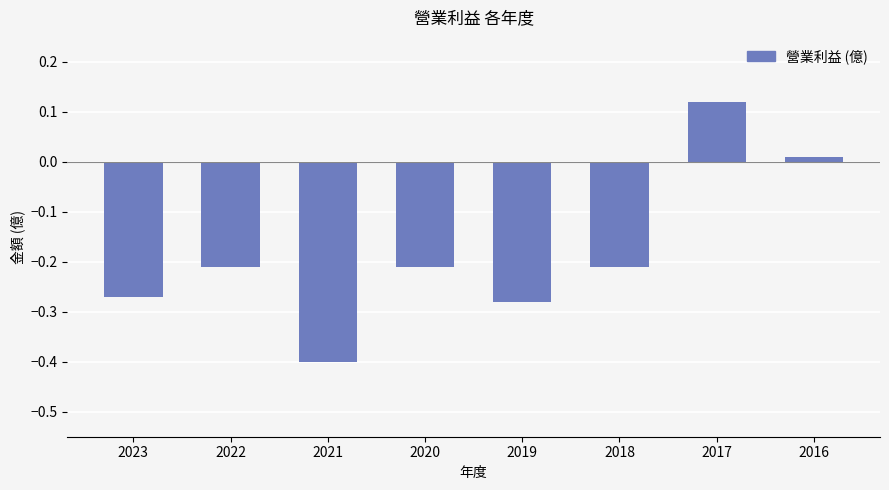

At which category does the chart reach its peak across all series?

2017